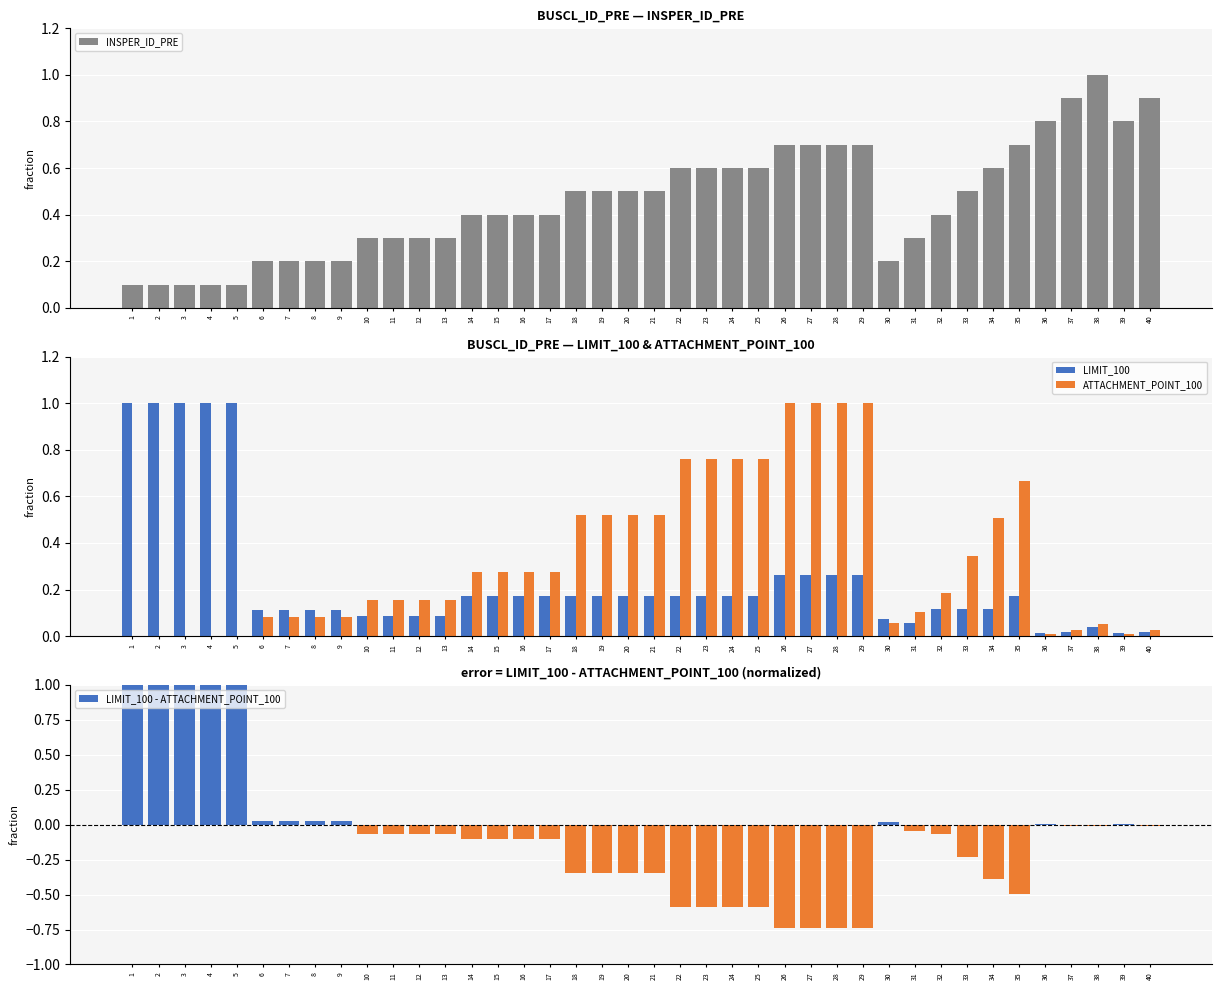

Reading right to left, what are all the values shown in this chart?

INSPER_ID_PRE: 40=0.9	39=0.8	38=1.0	37=0.9	36=0.8	35=0.7	34=0.6	33=0.5	32=0.4	31=0.3	30=0.2	29=0.7	28=0.7	27=0.7	26=0.7	25=0.6	24=0.6	23=0.6	22=0.6	21=0.5	20=0.5	19=0.5	18=0.5	17=0.4	16=0.4	15=0.4	14=0.4	13=0.3	12=0.3	11=0.3	10=0.3	9=0.2	8=0.2	7=0.2	6=0.2	5=0.1	4=0.1	3=0.1	2=0.1	1=0.1
LIMIT_100: 40=0.0	39=0.0	38=0.0	37=0.0	36=0.0	35=0.2	34=0.1	33=0.1	32=0.1	31=0.1	30=0.1	29=0.3	28=0.3	27=0.3	26=0.3	25=0.2	24=0.2	23=0.2	22=0.2	21=0.2	20=0.2	19=0.2	18=0.2	17=0.2	16=0.2	15=0.2	14=0.2	13=0.1	12=0.1	11=0.1	10=0.1	9=0.1	8=0.1	7=0.1	6=0.1	5=1.0	4=1.0	3=1.0	2=1.0	1=1.0
ATTACHMENT_POINT_100: 40=0.0	39=0.0	38=0.1	37=0.0	36=0.0	35=0.7	34=0.5	33=0.3	32=0.2	31=0.1	30=0.1	29=1.0	28=1.0	27=1.0	26=1.0	25=0.8	24=0.8	23=0.8	22=0.8	21=0.5	20=0.5	19=0.5	18=0.5	17=0.3	16=0.3	15=0.3	14=0.3	13=0.2	12=0.2	11=0.2	10=0.2	9=0.1	8=0.1	7=0.1	6=0.1	5=0.0	4=0.0	3=0.0	2=0.0	1=0.0
LIMIT_100 - ATTACHMENT_POINT_100: 40=-0.0	39=0.0	38=-0.0	37=-0.0	36=0.0	35=-0.5	34=-0.4	33=-0.2	32=-0.1	31=-0.0	30=0.0	29=-0.7	28=-0.7	27=-0.7	26=-0.7	25=-0.6	24=-0.6	23=-0.6	22=-0.6	21=-0.3	20=-0.3	19=-0.3	18=-0.3	17=-0.1	16=-0.1	15=-0.1	14=-0.1	13=-0.1	12=-0.1	11=-0.1	10=-0.1	9=0.0	8=0.0	7=0.0	6=0.0	5=1.0	4=1.0	3=1.0	2=1.0	1=1.0